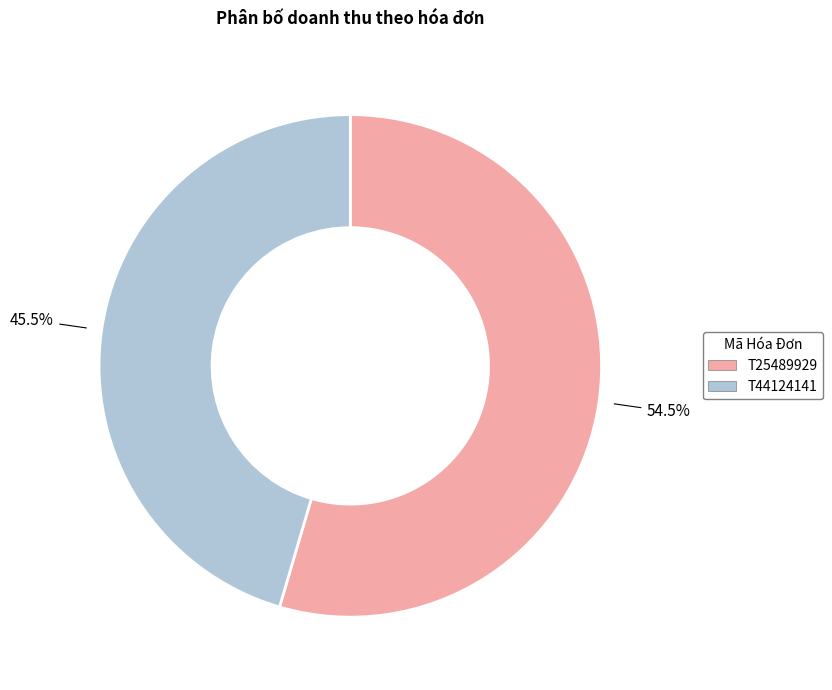

Which slice is the smallest?

T44124141